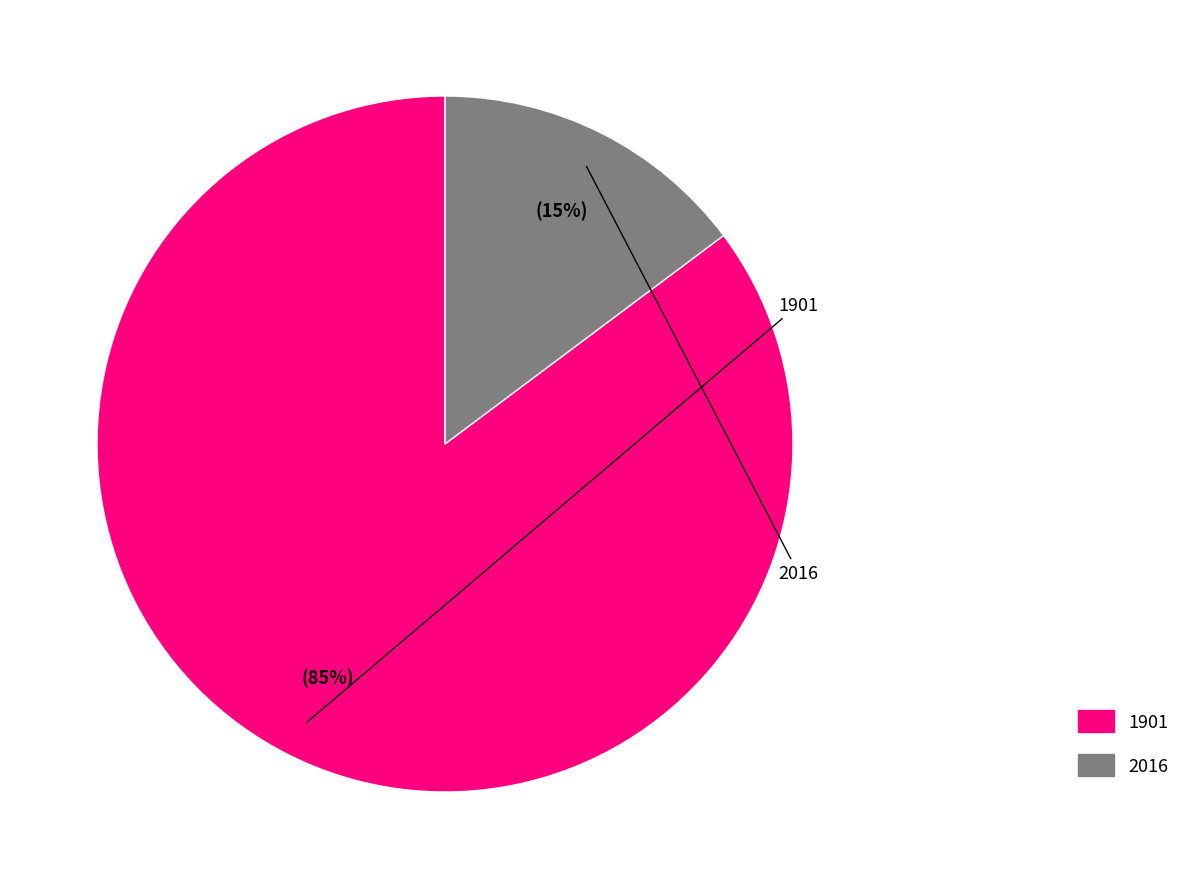

To the nearest percent, what portion does 2016 represent?

15%